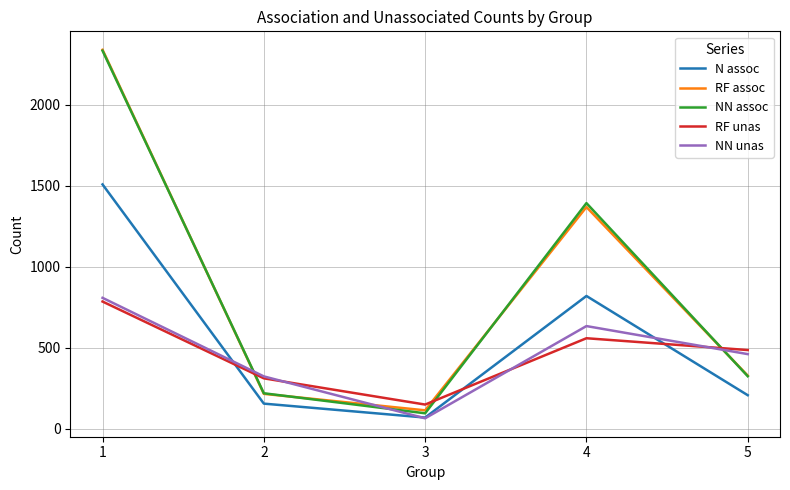

Reading left to right, list all the values displayed in this chart.

N assoc: 1=1509.0	2=155.0	3=69.0	4=820.0	5=207.0
RF assoc: 1=2340.7	2=215.4	3=113.6	4=1369.3	5=328.0
NN assoc: 1=2334.9	2=219.0	3=95.3	4=1393.5	5=324.3
RF unas: 1=785.6	2=311.3	3=149.3	4=558.9	5=486.0
NN unas: 1=808.5	2=323.2	3=64.4	4=634.0	5=460.8